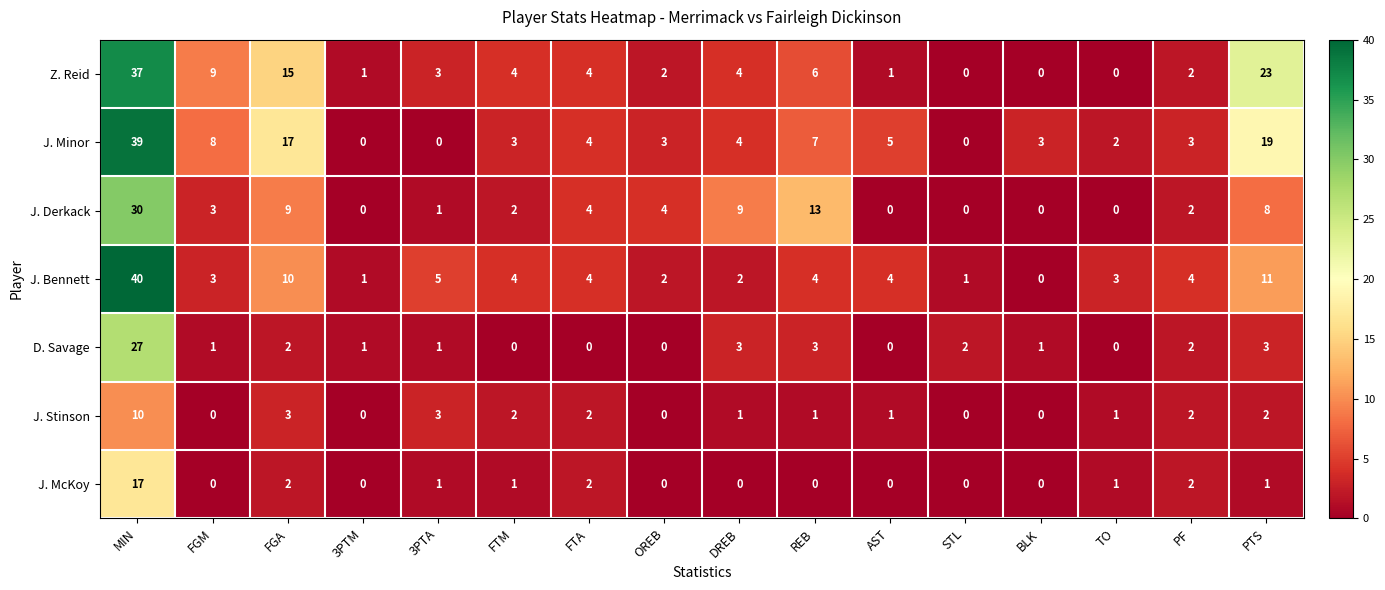

What is the sum of all J. Bennett values?

98